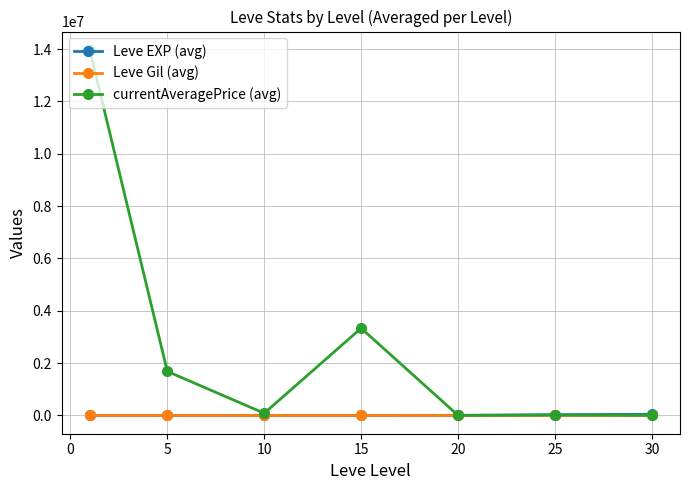

Does the chart display data point markers on the line(s)?

Yes